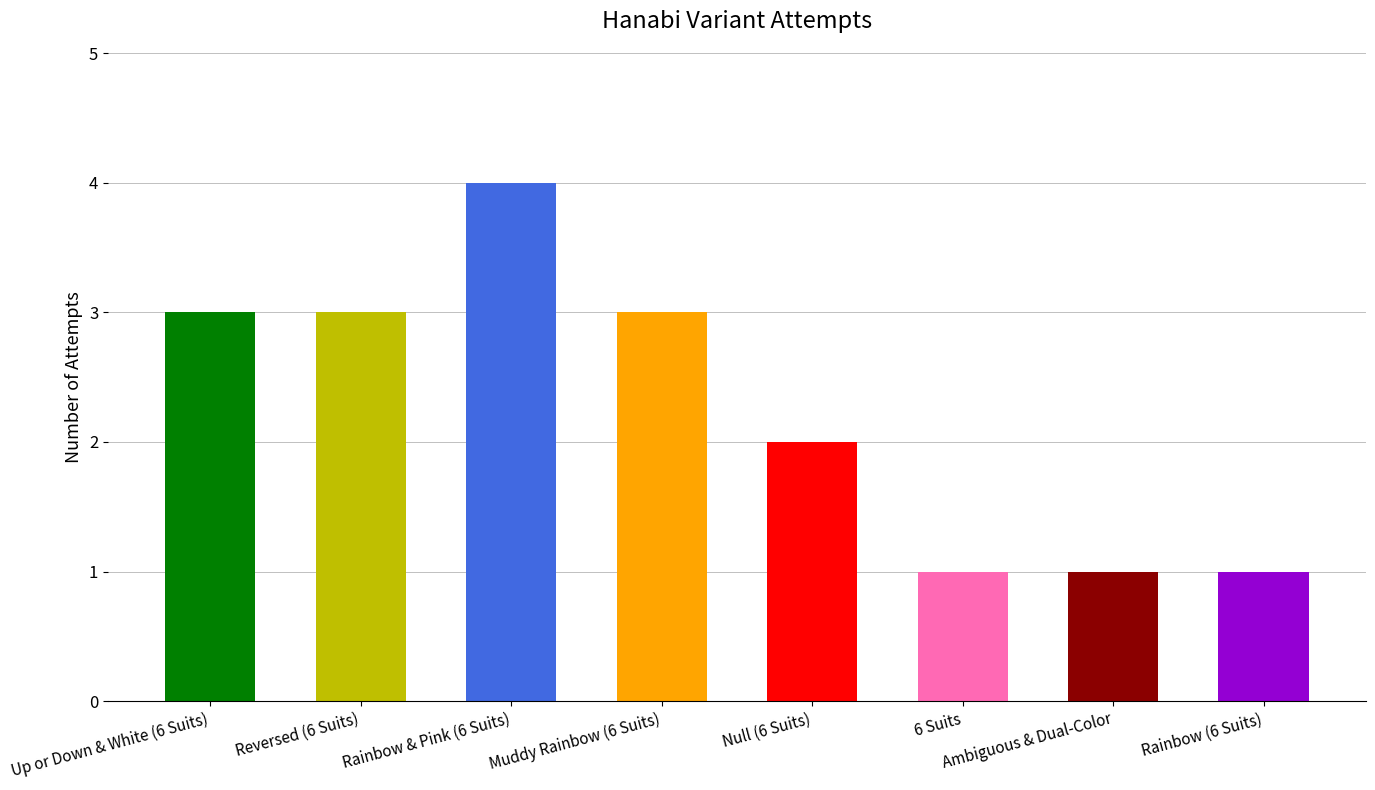

What is the average value?

2